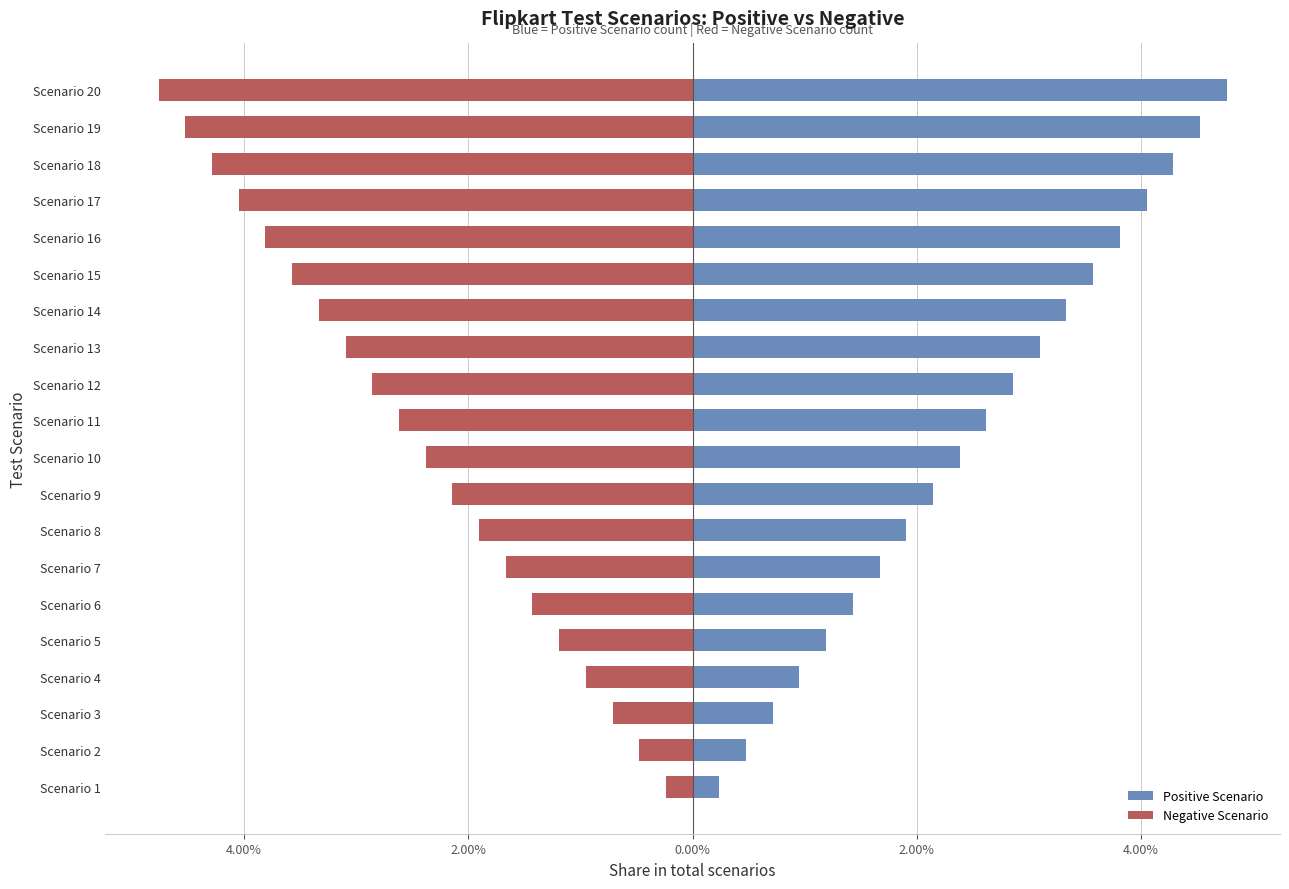

How many bars are there in total?

40